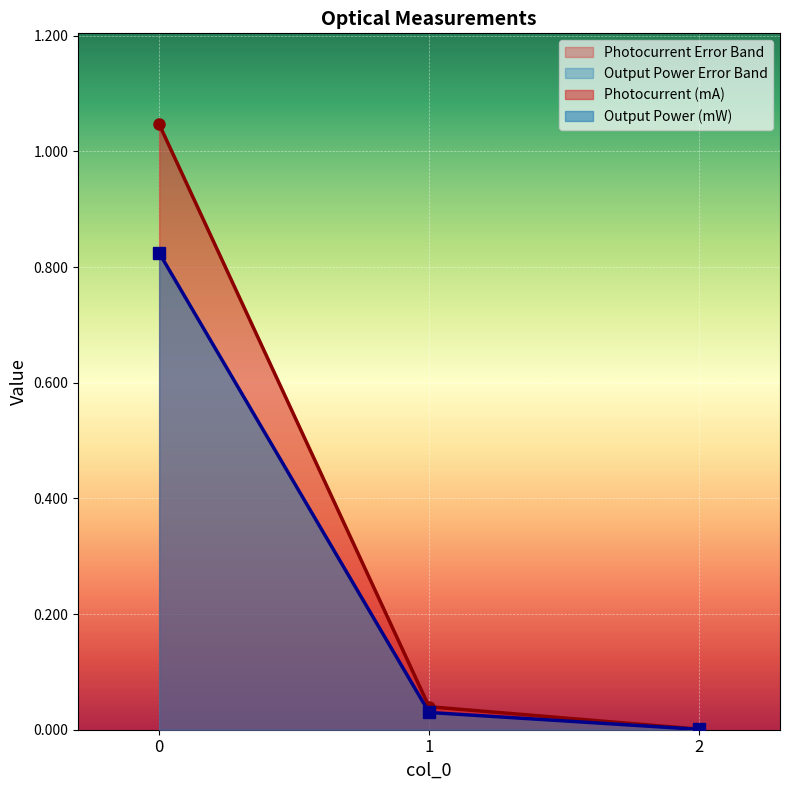

List the series in order of their peak value, highest first.

Photocurrent (mA), Output Power (mW)